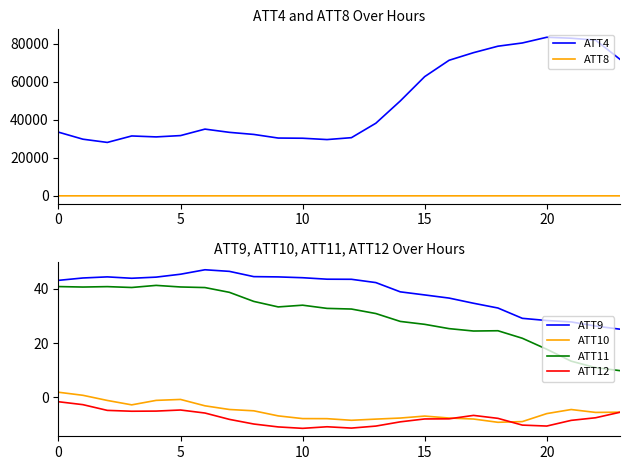

What is the highest value of the ATT11 series?

41.2